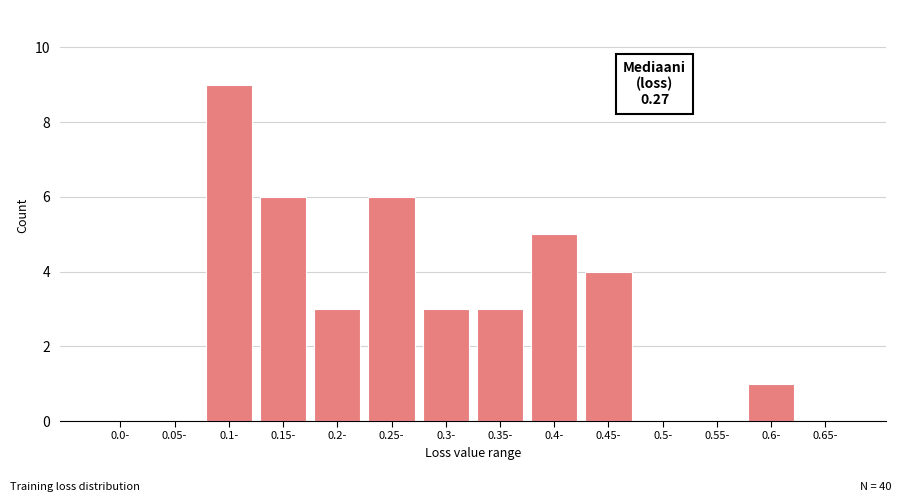

Reading left to right, what are all the values shown in this chart?

0.0-=0	0.05-=0	0.1-=9	0.15-=6	0.2-=3	0.25-=6	0.3-=3	0.35-=3	0.4-=5	0.45-=4	0.5-=0	0.55-=0	0.6-=1	0.65-=0